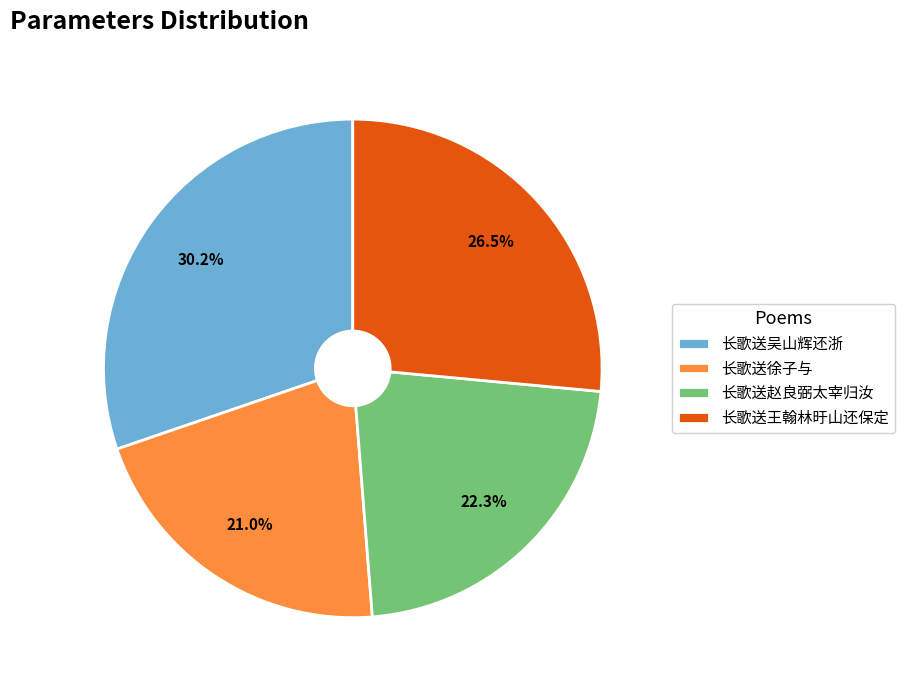

How many segments does this pie chart have?

4